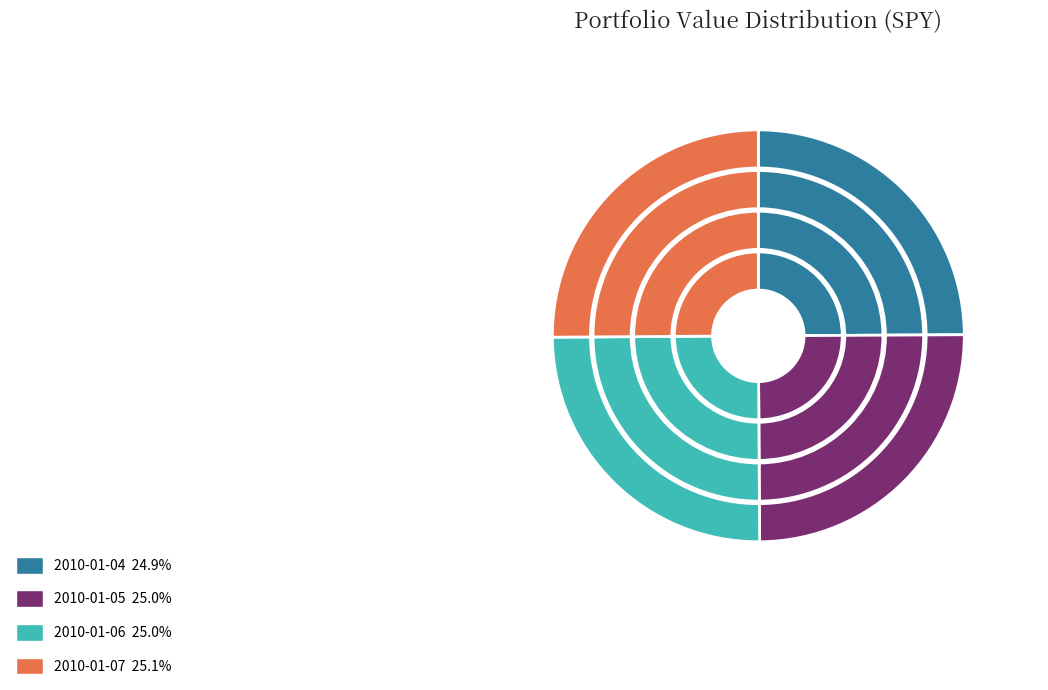

The 2010-01-06 slice represents 19% of the pie. True or false?

False